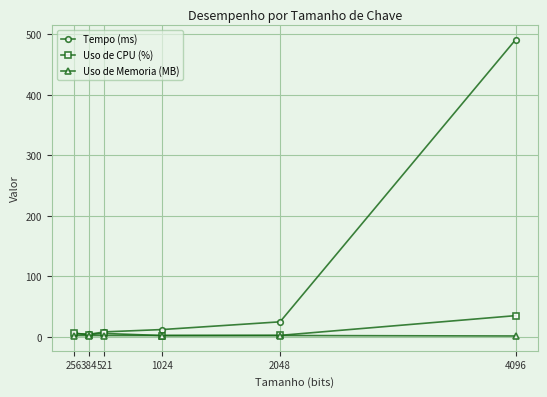

What is the value of the Uso de CPU (%) point at the 1st from the left?

5.6